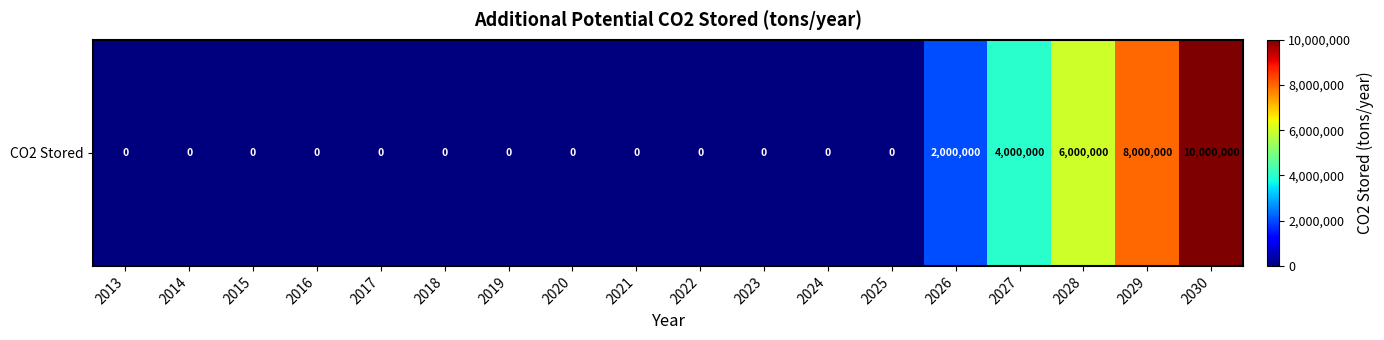

The value at 2030 is 3846929. True or false?

False